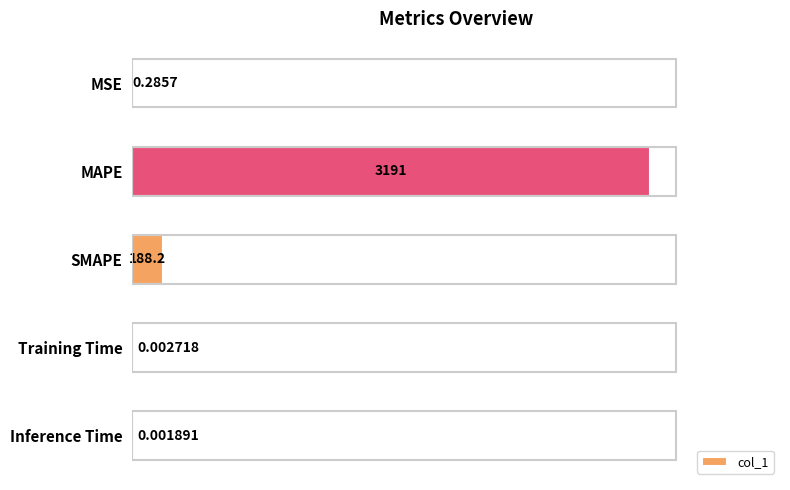

What is the sum of all values?

3379.3